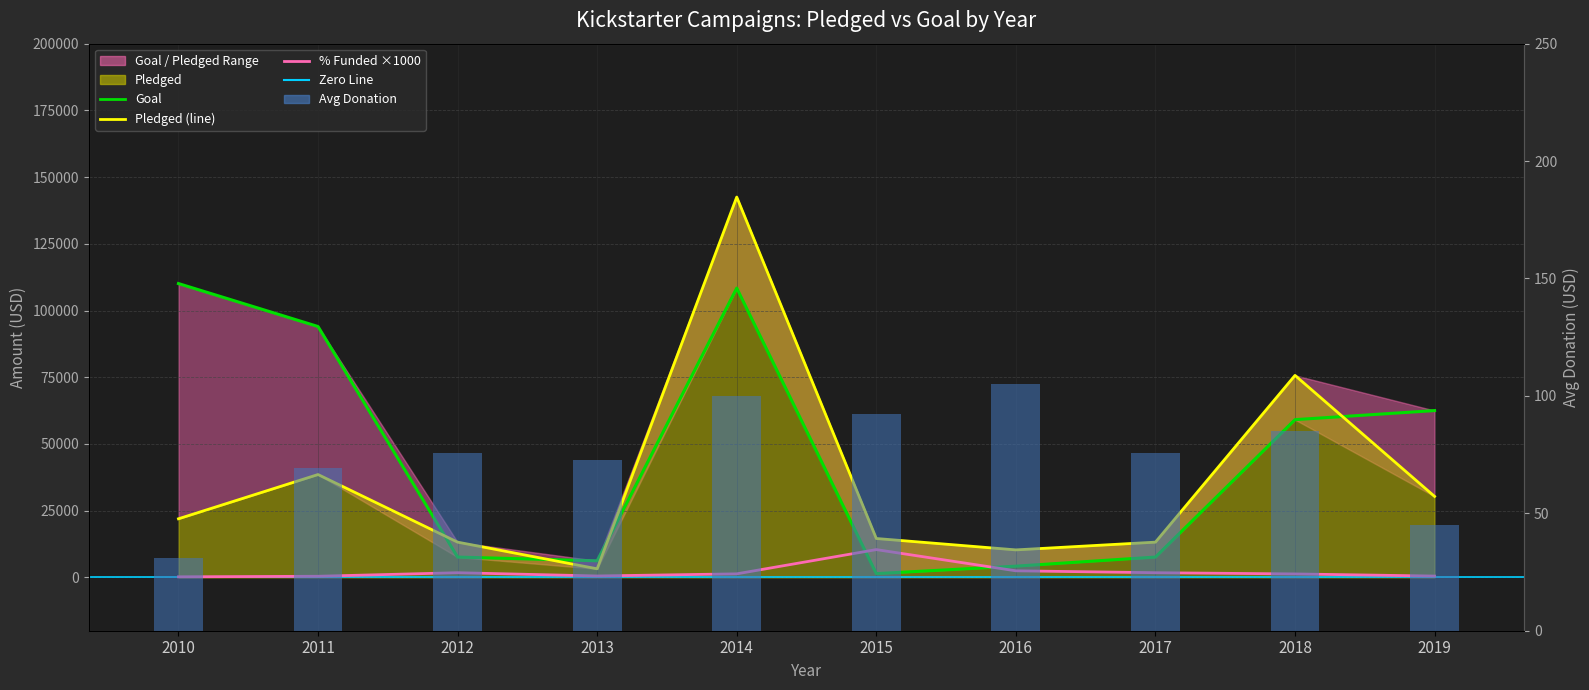

List the series in order of their peak value, highest first.

Pledged (line), Goal, % Funded ×1000, Avg Donation